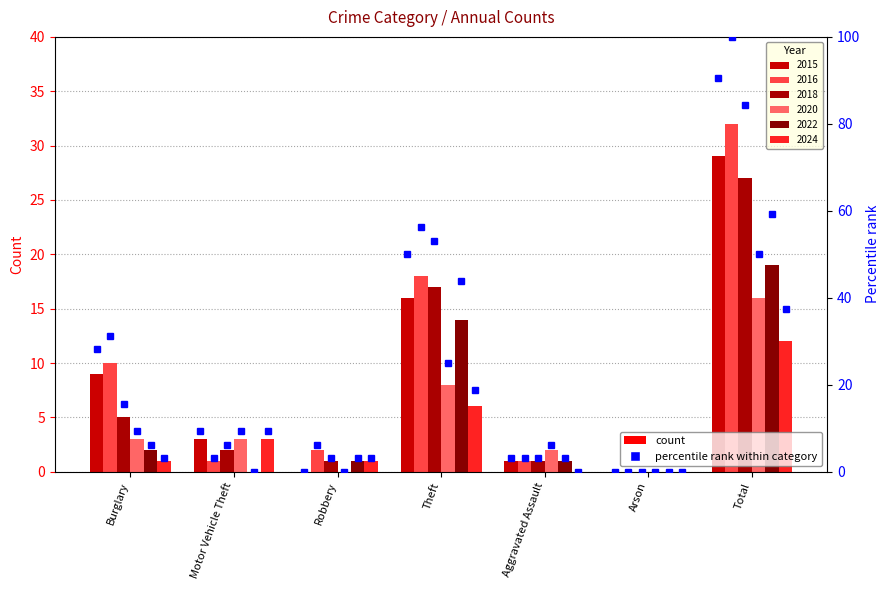

How many groups of bars are there?

7